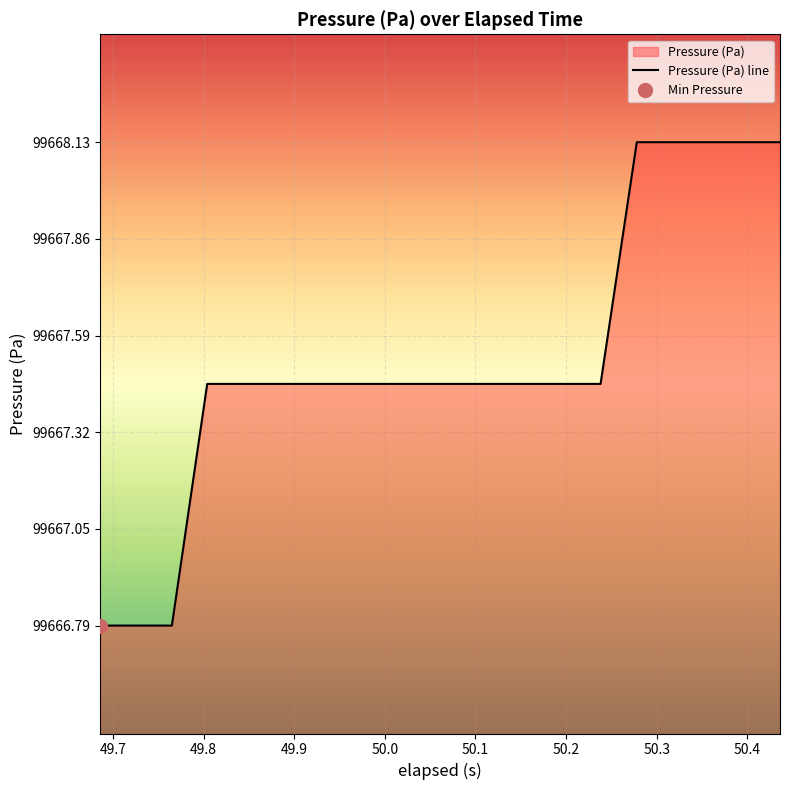

True or false: the data has more than 2 interior local peaks.

False